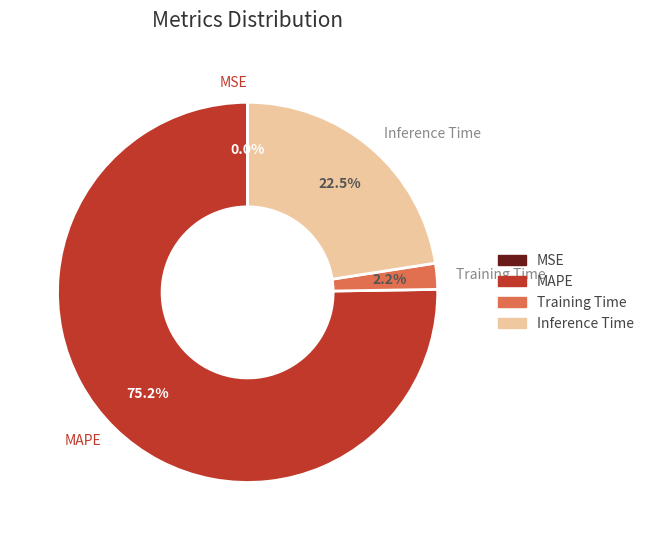

To the nearest percent, what portion does MAPE represent?

75%